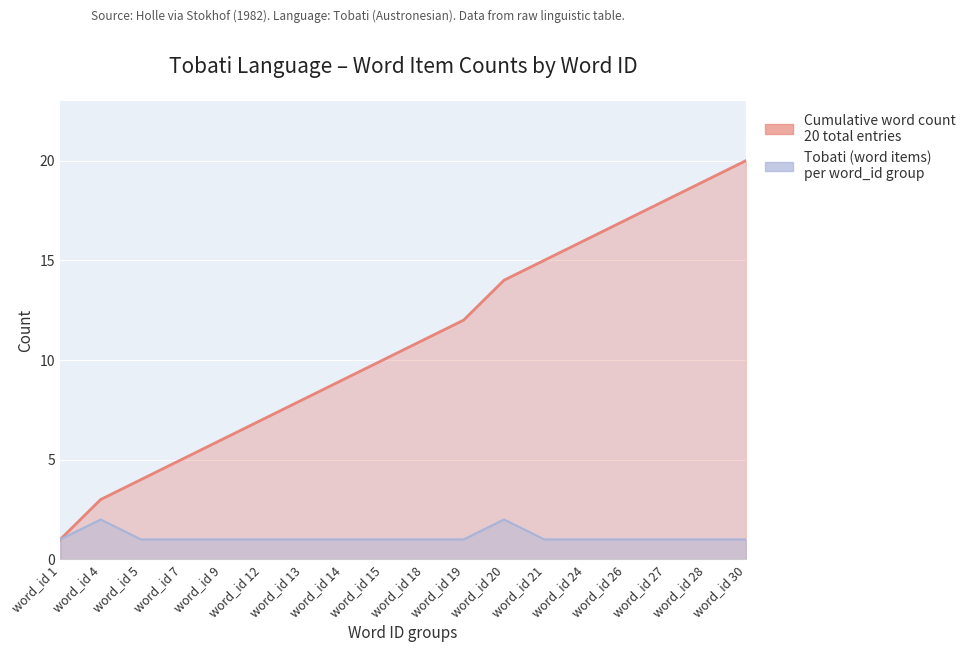

Which label corresponds to the smallest value in the chart?

word_id 1